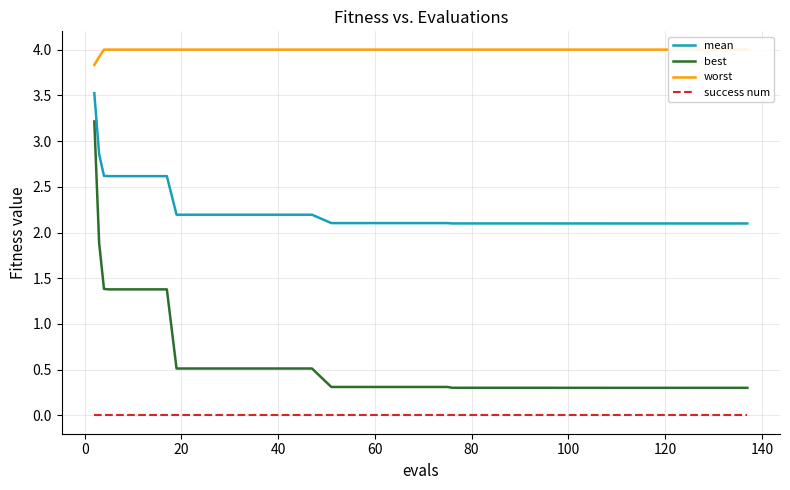

True or false: mean and success num intersect in this chart.

False